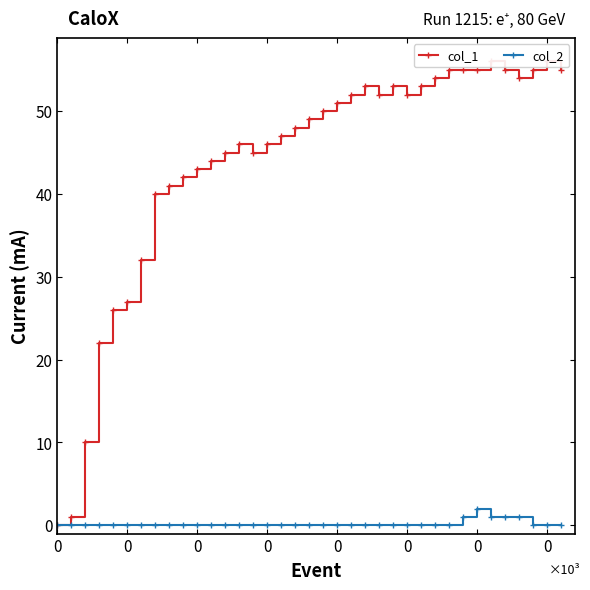

How many lines are shown in the chart?

2